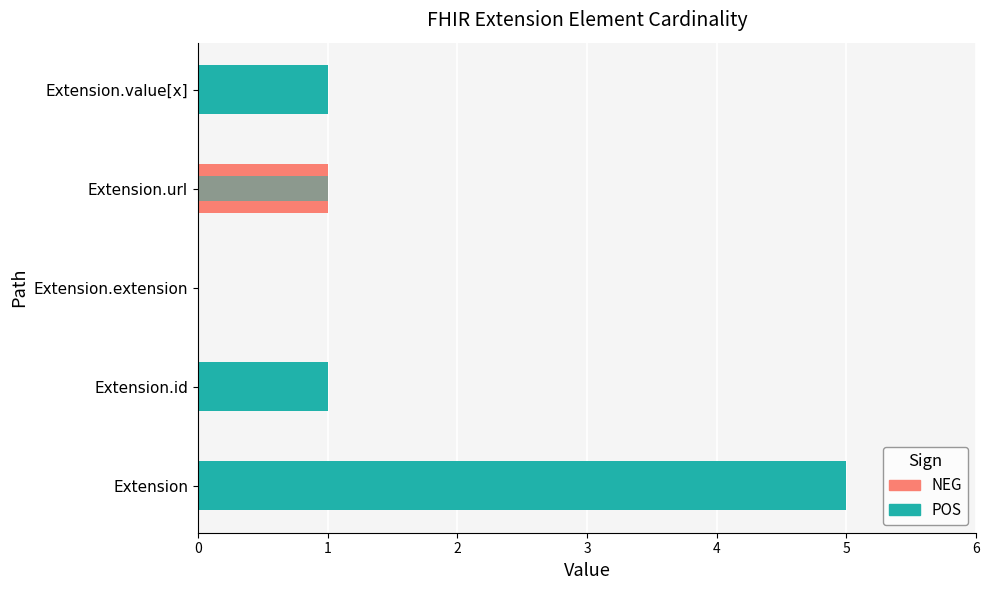

At how many categories does at least one series exceed 0?

4